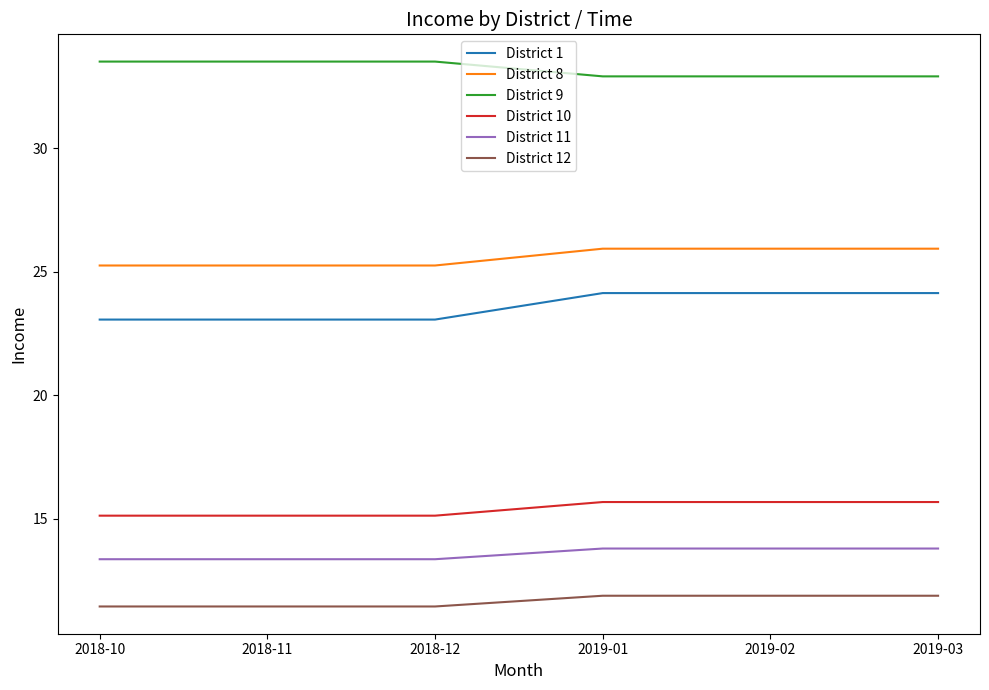

What is the average value of the District 12 series?

11.7